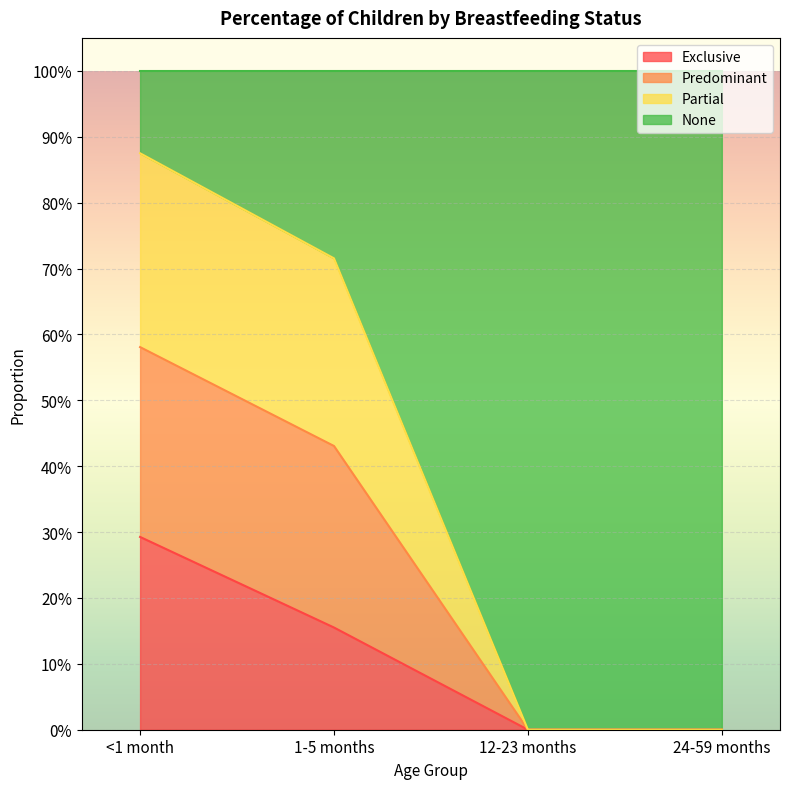

At which category does the chart reach its minimum across all series?

12-23 months